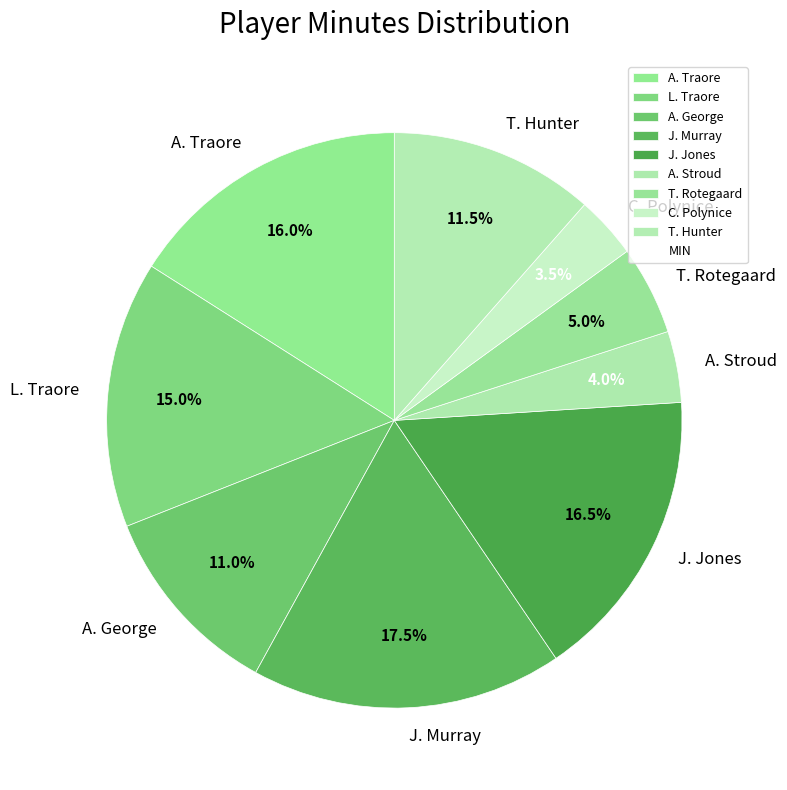

Which has a higher value, A. Stroud or C. Polynice?

A. Stroud